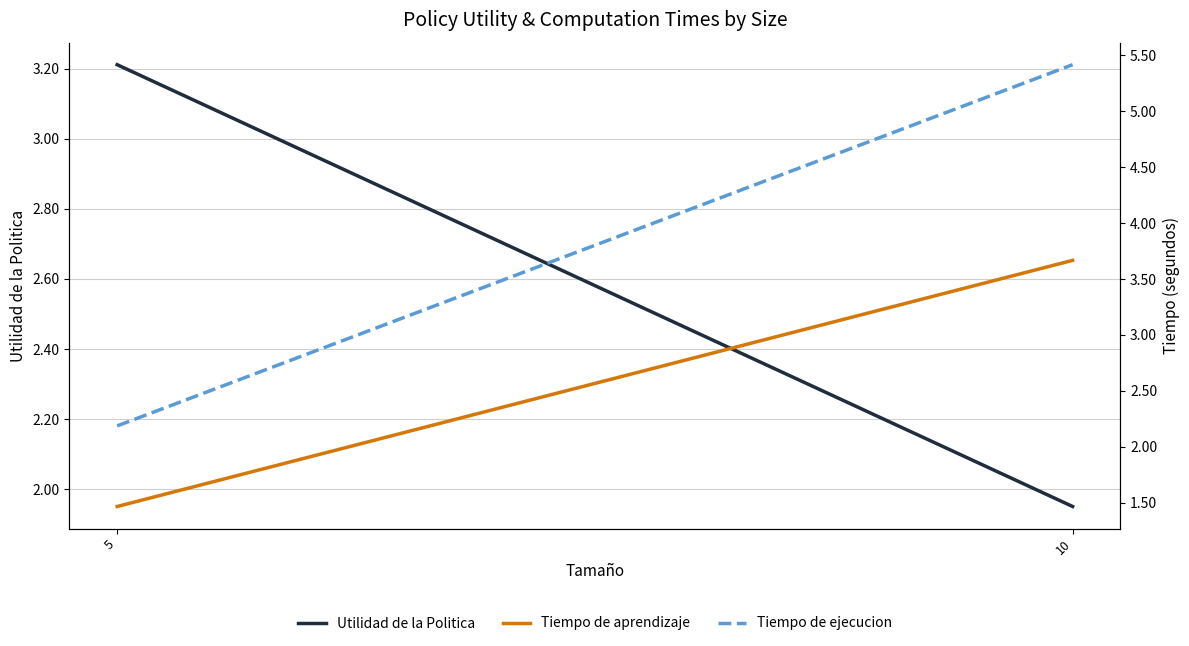

What is the smallest value displayed?

1.5